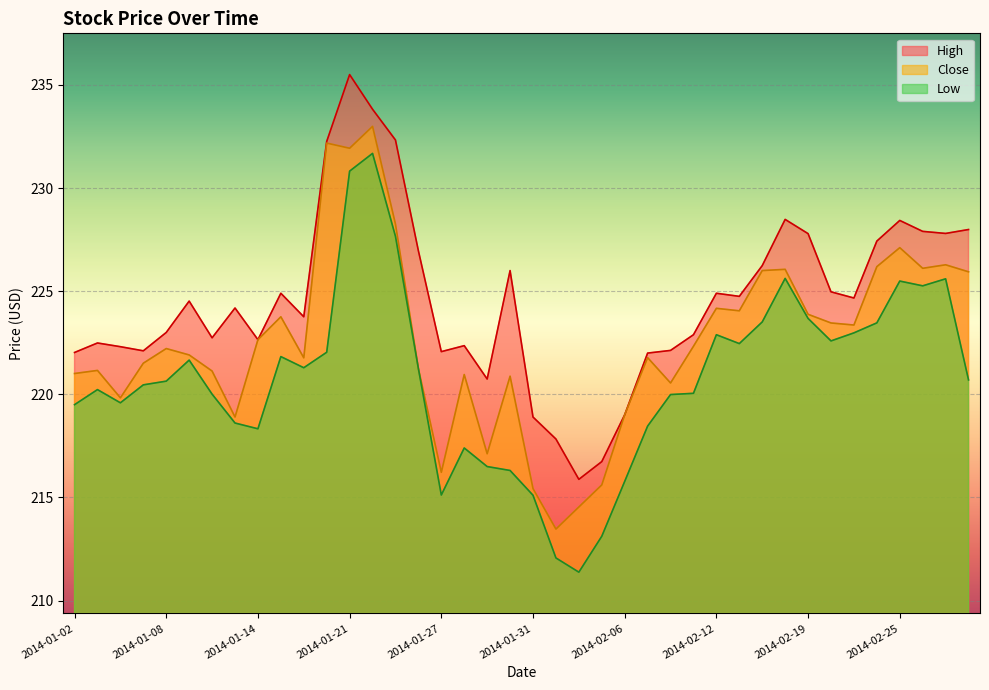

What is the difference between the maximum and minimum values in the Close series?

19.5